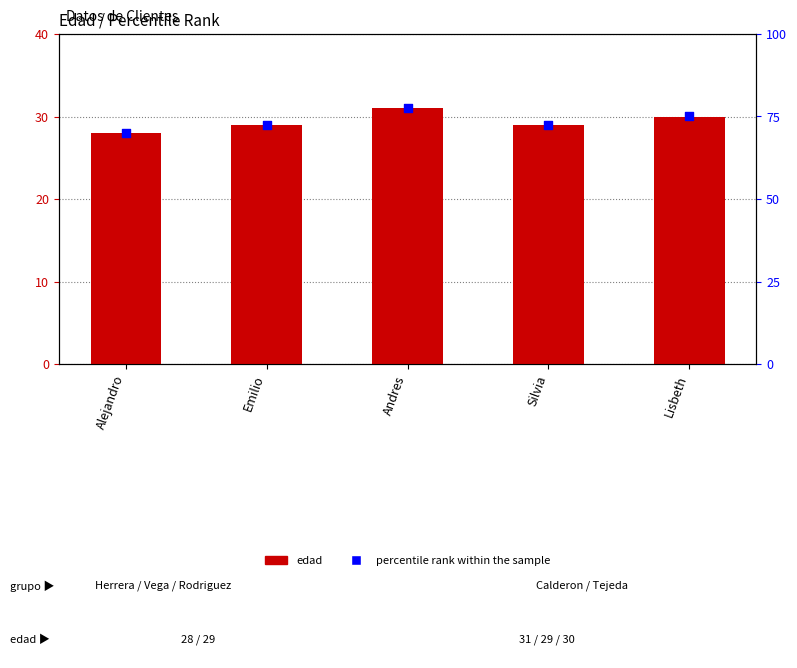

What are all the series names shown in the legend?

edad, percentile rank within the sample